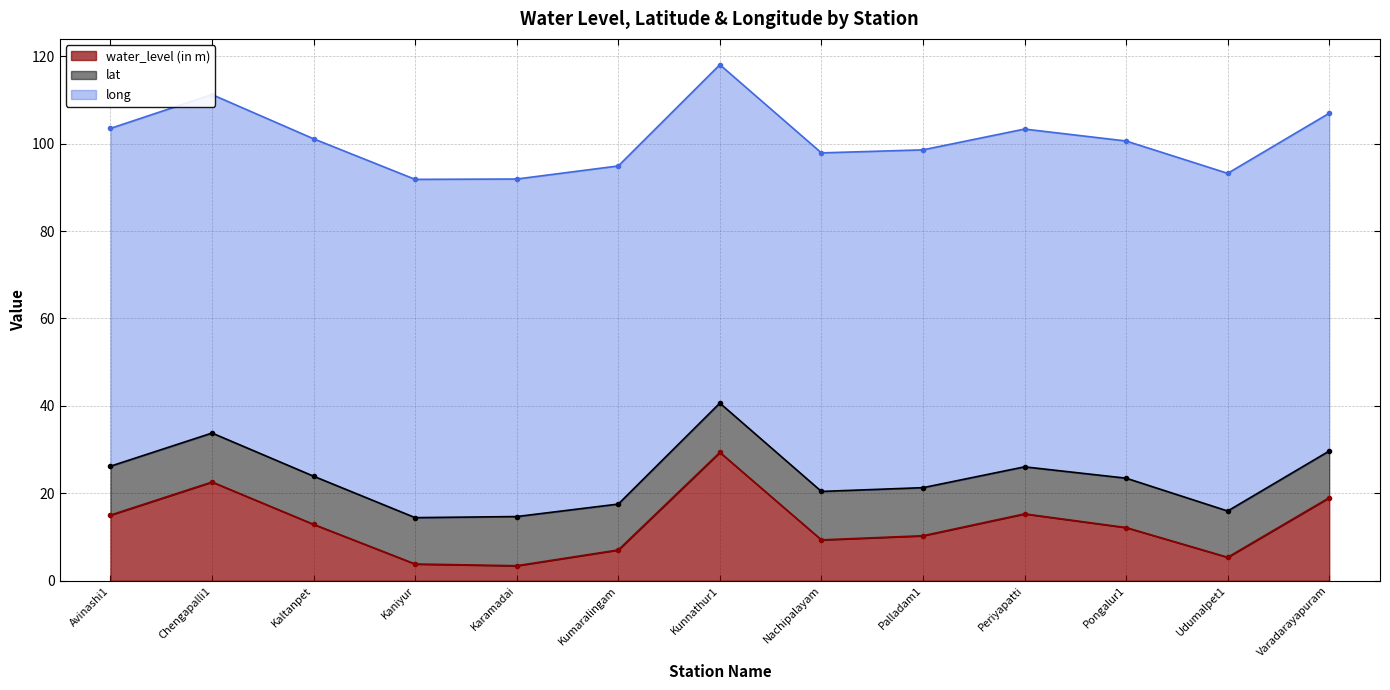

True or false: lat line has a value of 8.4 at Palladam1.

False